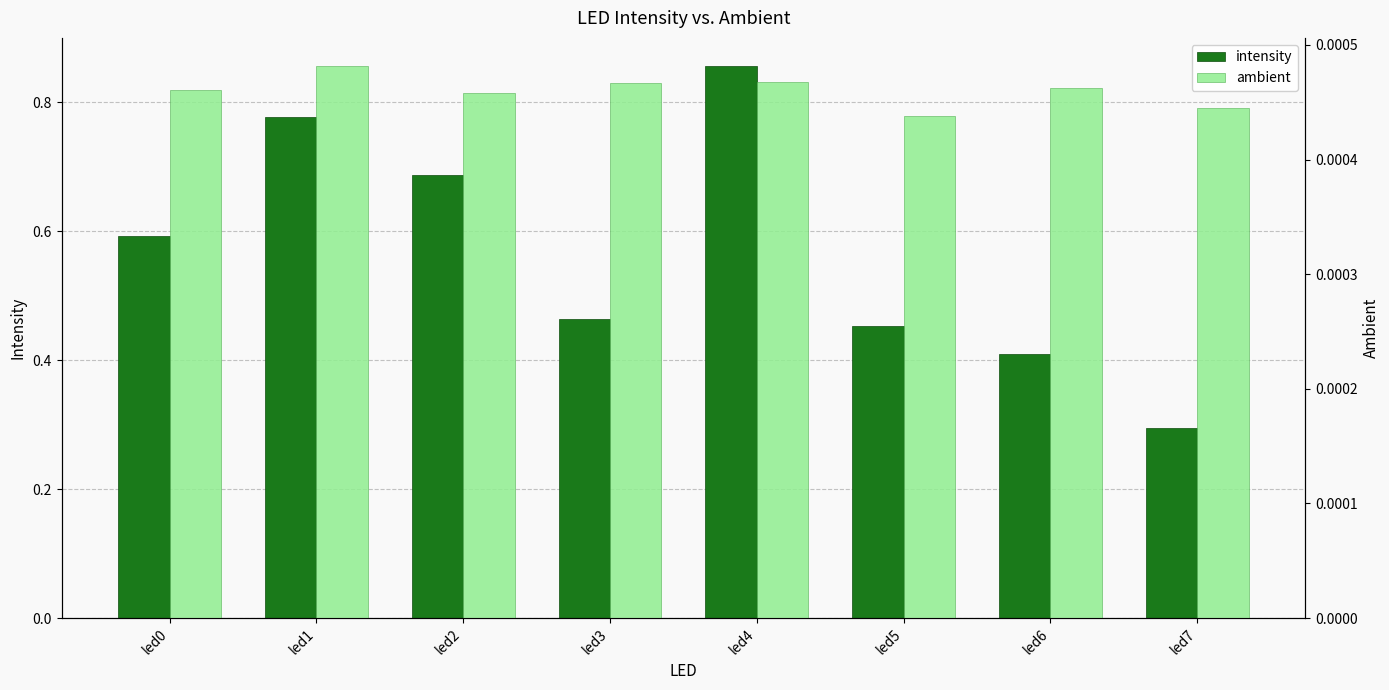

At led4, list the series in order from smallest to largest.

ambient, intensity